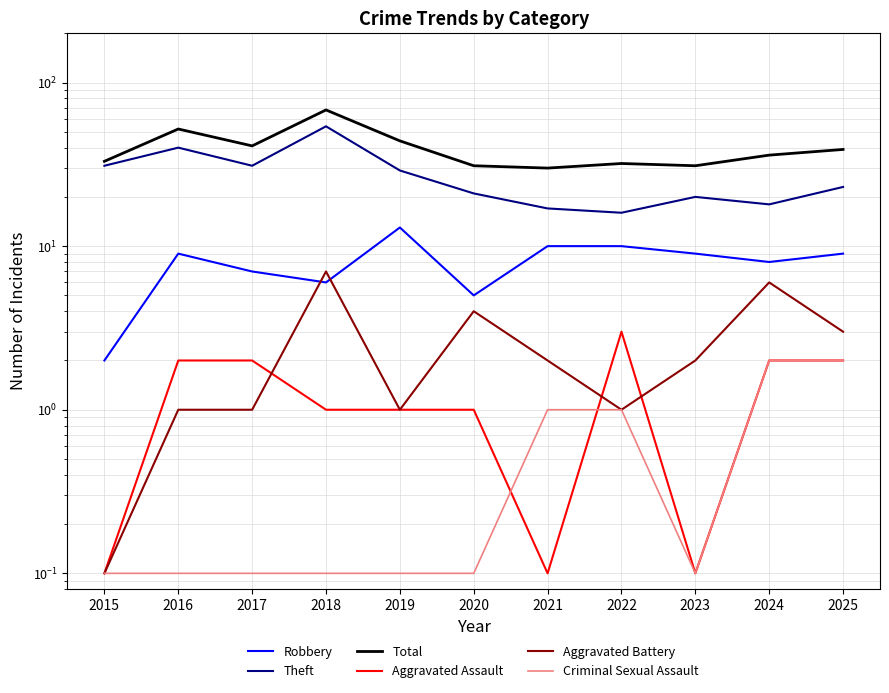

What is the difference between the second highest and minimum values in the Robbery series?

8.0